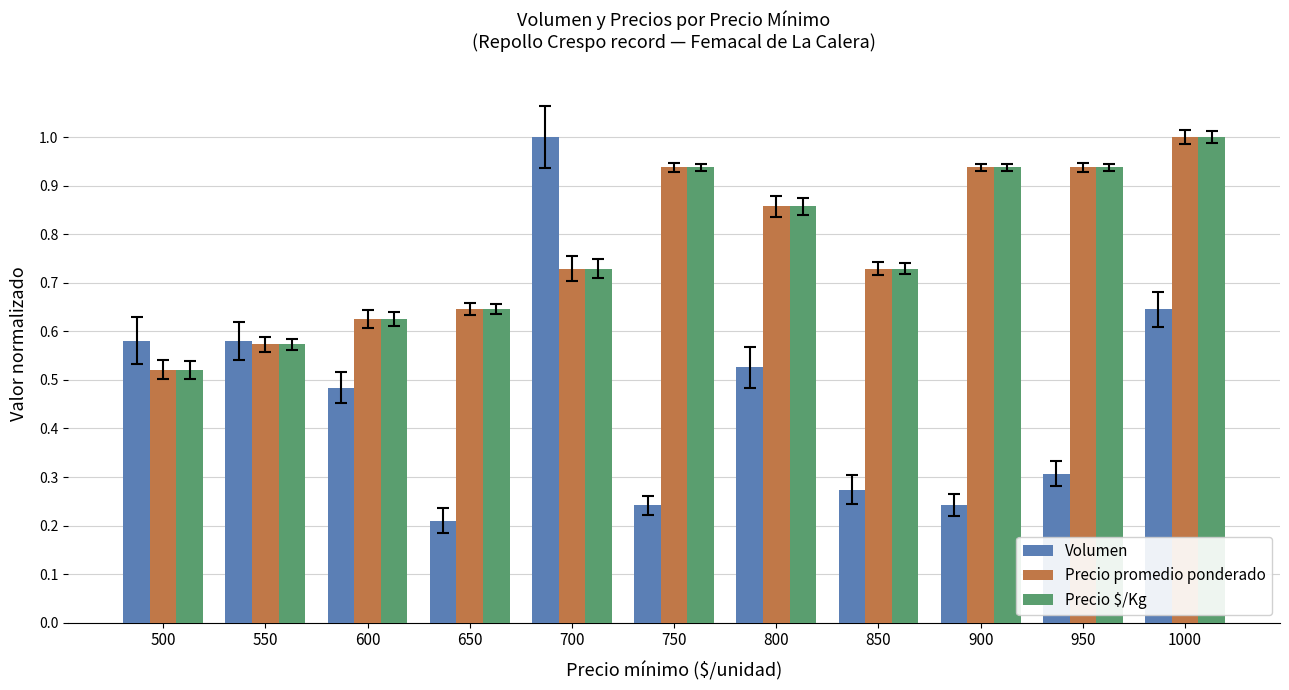

At which label is Precio $/Kg closest to 0?

500